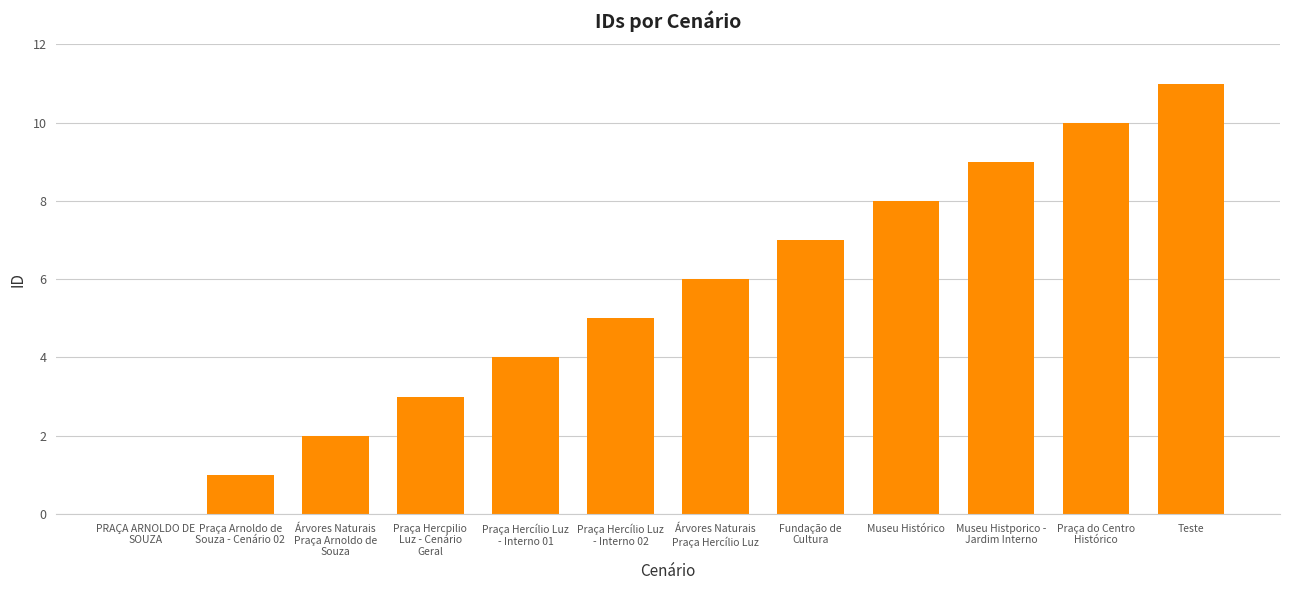

Read the value at Árvores Naturais
Praça Hercílio Luz, to the nearest 10.

10